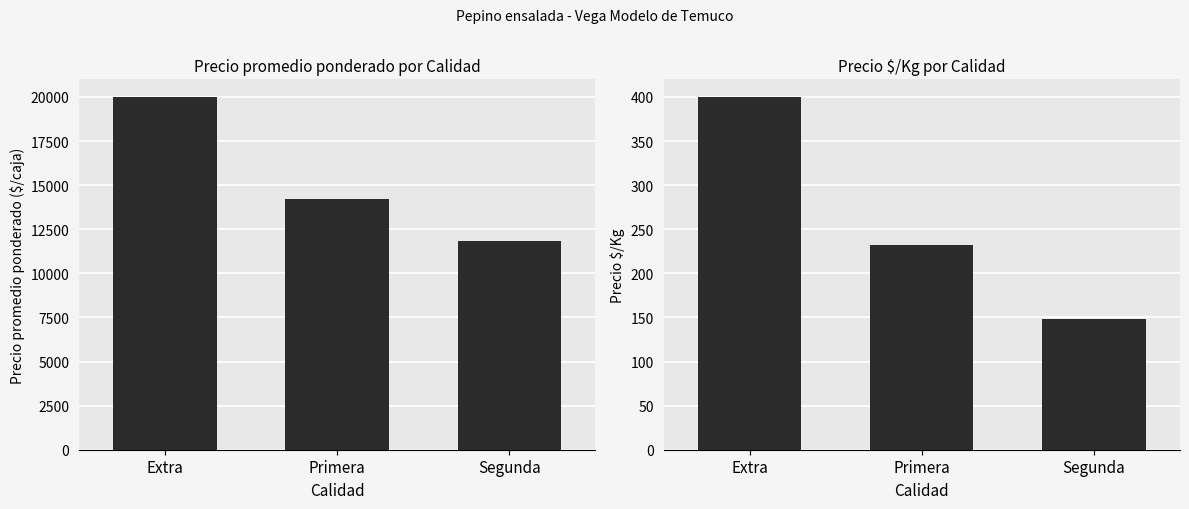

The Precio promedio ponderado series shows 14227 at Primera. True or false?

True